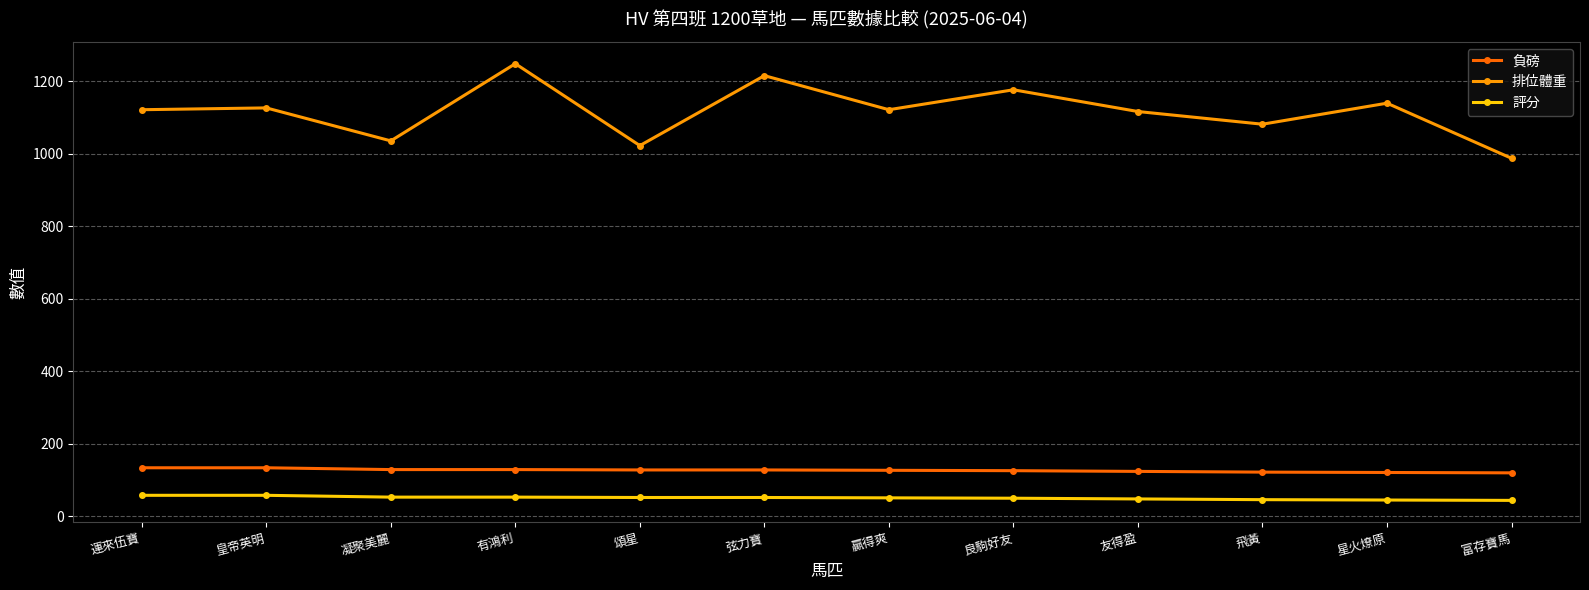

Count the number of categories in the chart.

12